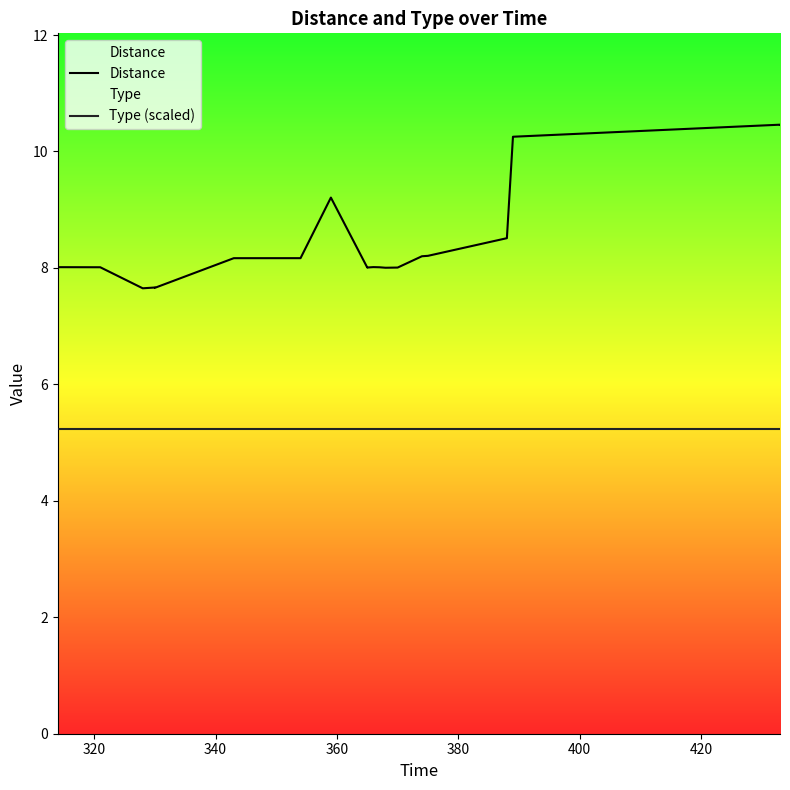

List the series in order of their overall mean, highest first.

Distance, Type (scaled)